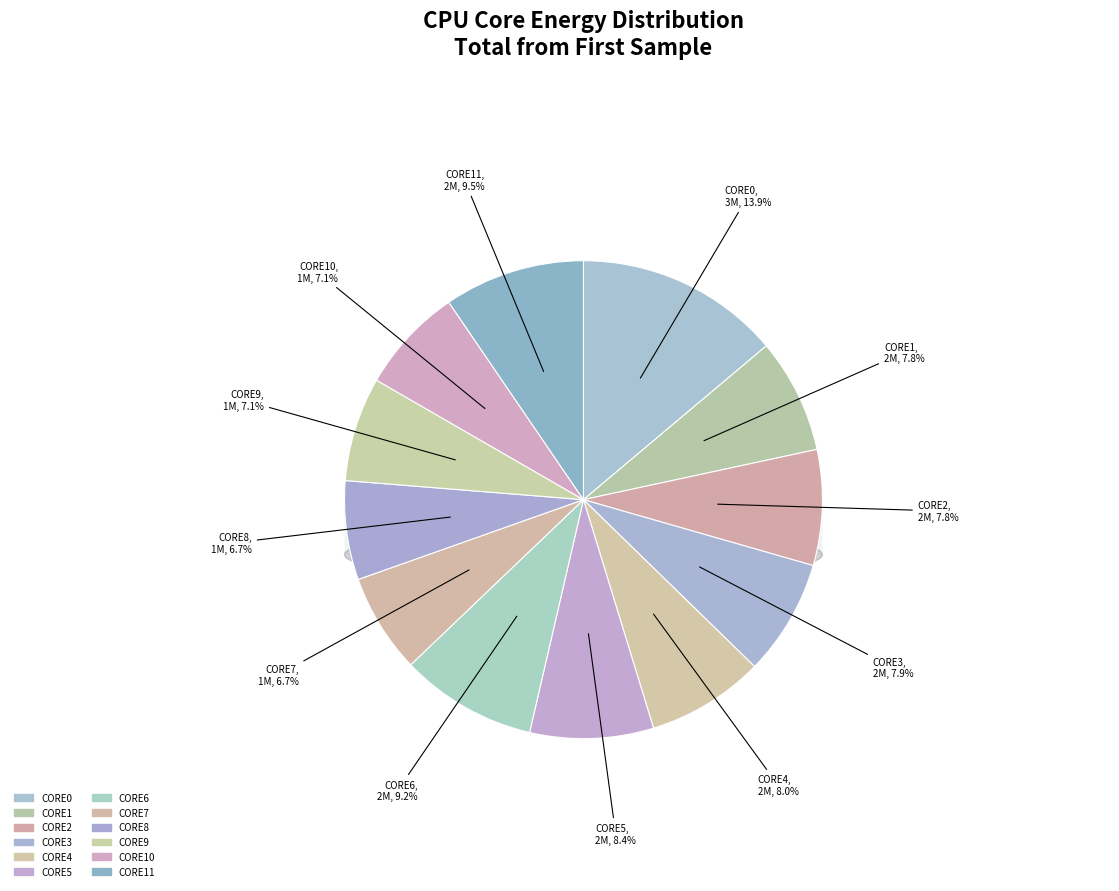

To the nearest percent, what is the average slice percentage?

8%